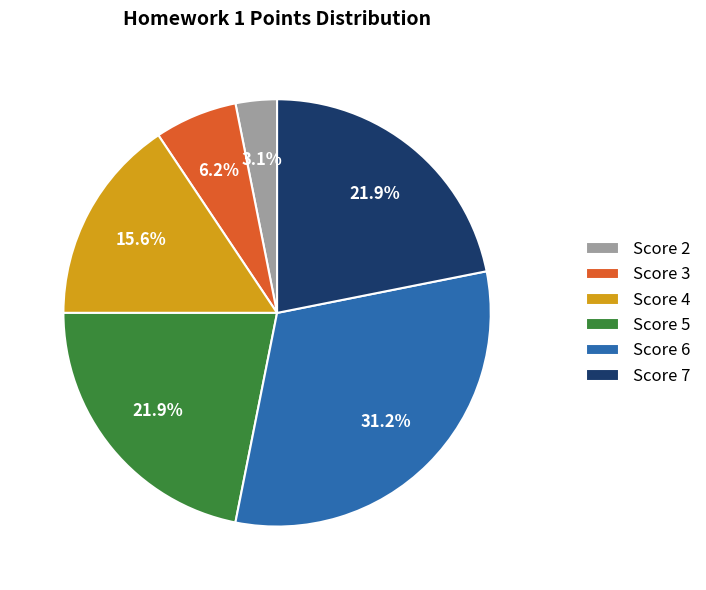

Approximately how many times larger is the value at Score 4 compared to Score 3?

2.5